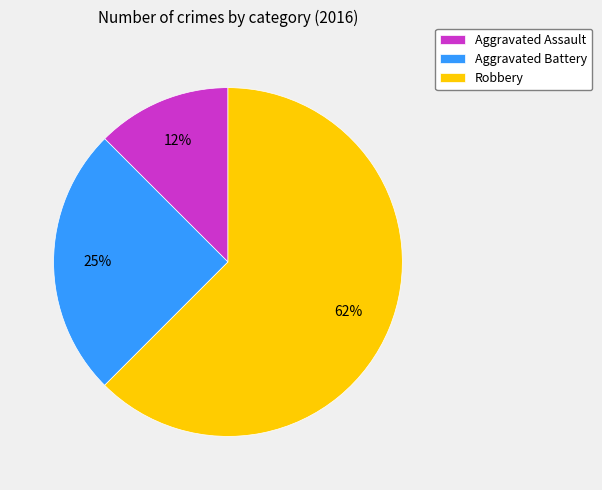

Count the number of slices in the pie.

3